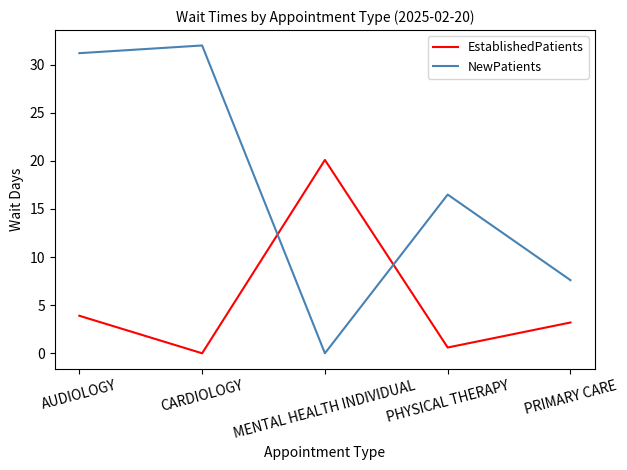

At which label does EstablishedPatients reach its peak?

MENTAL HEALTH INDIVIDUAL